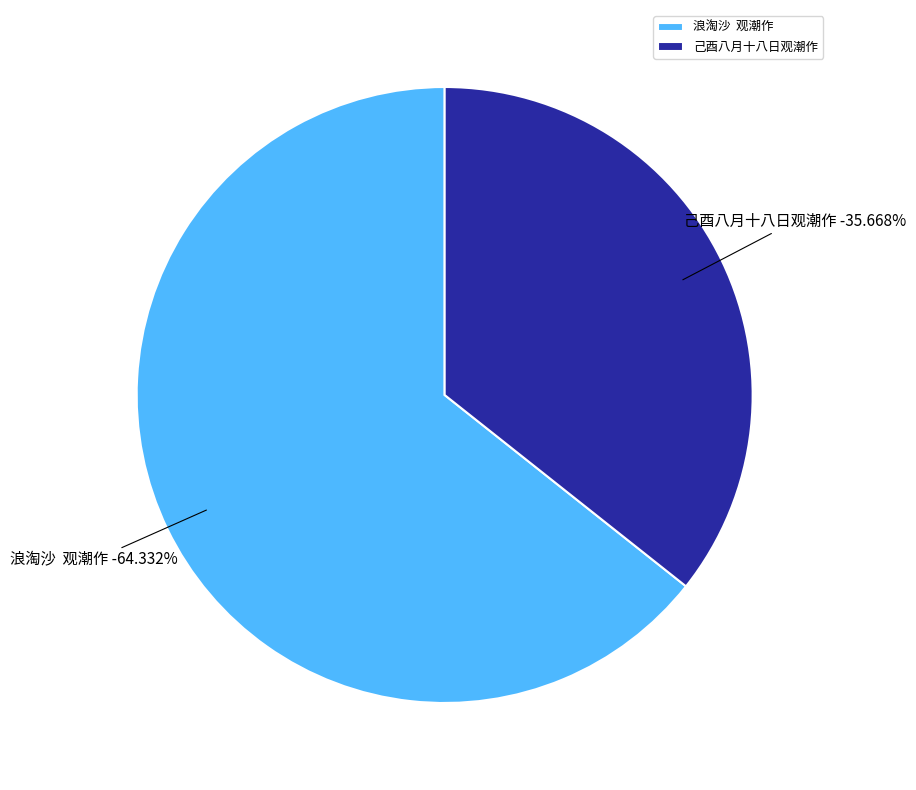

How many segments does this pie chart have?

2